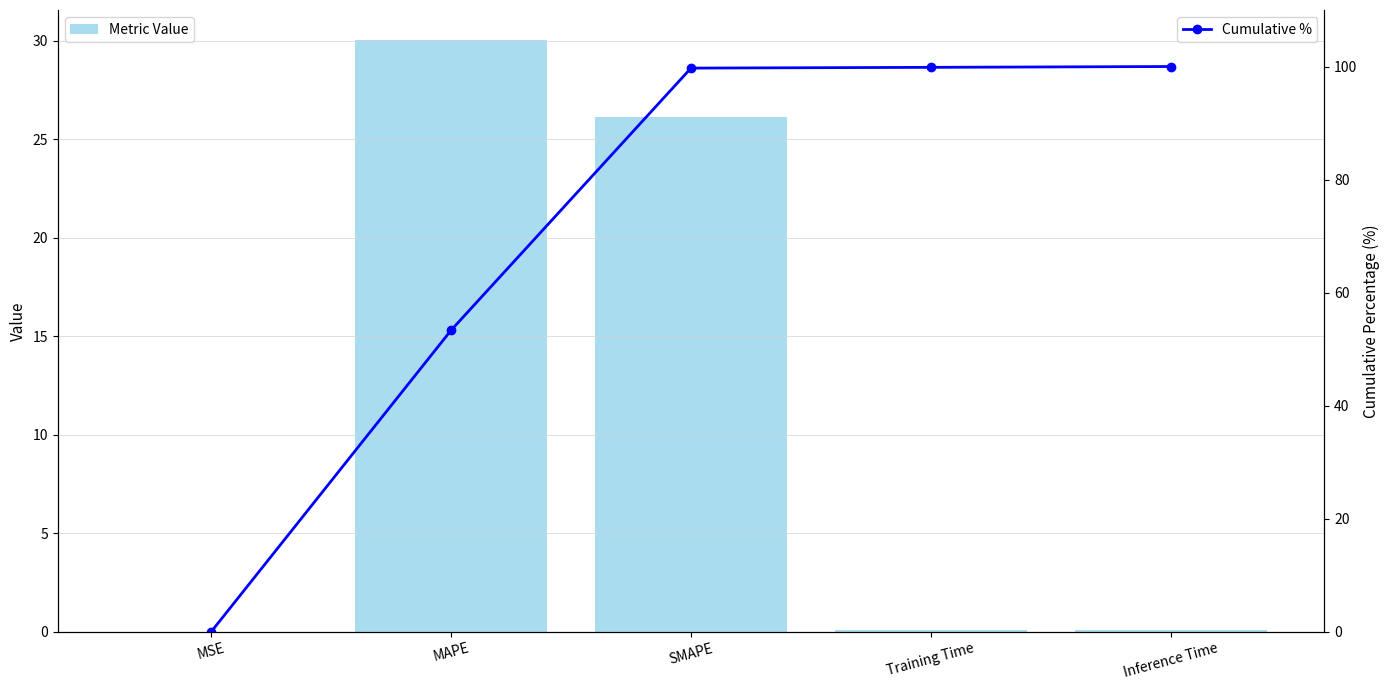

What value does the Metric Value series have at MAPE?

30.0